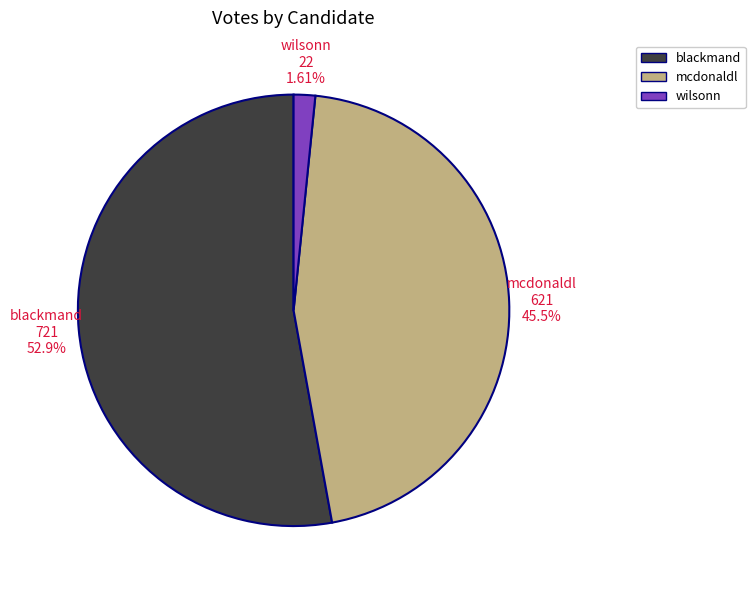

Between blackmand and wilsonn, which is larger?

blackmand